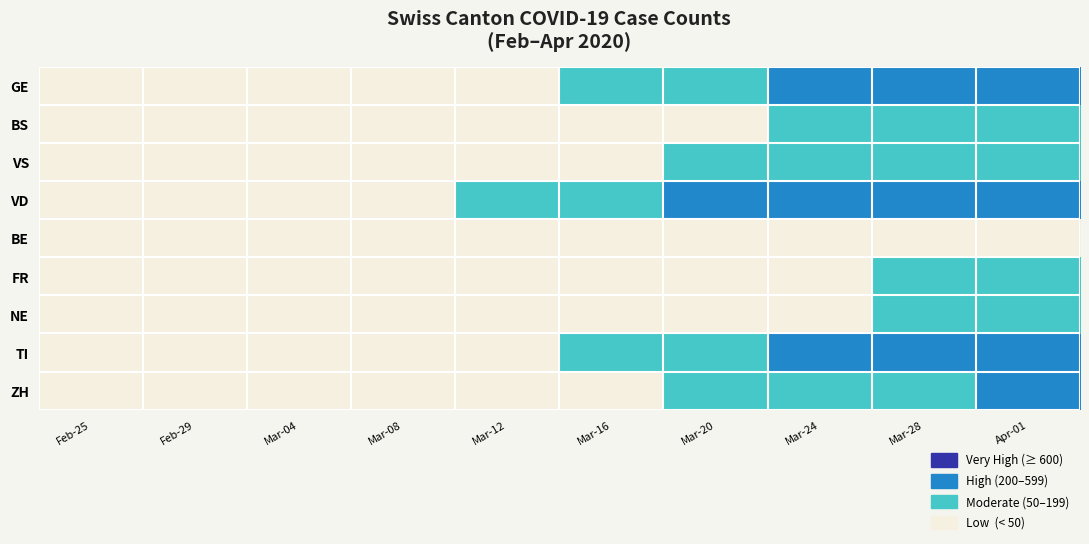

How many categories are shown in the chart?

10